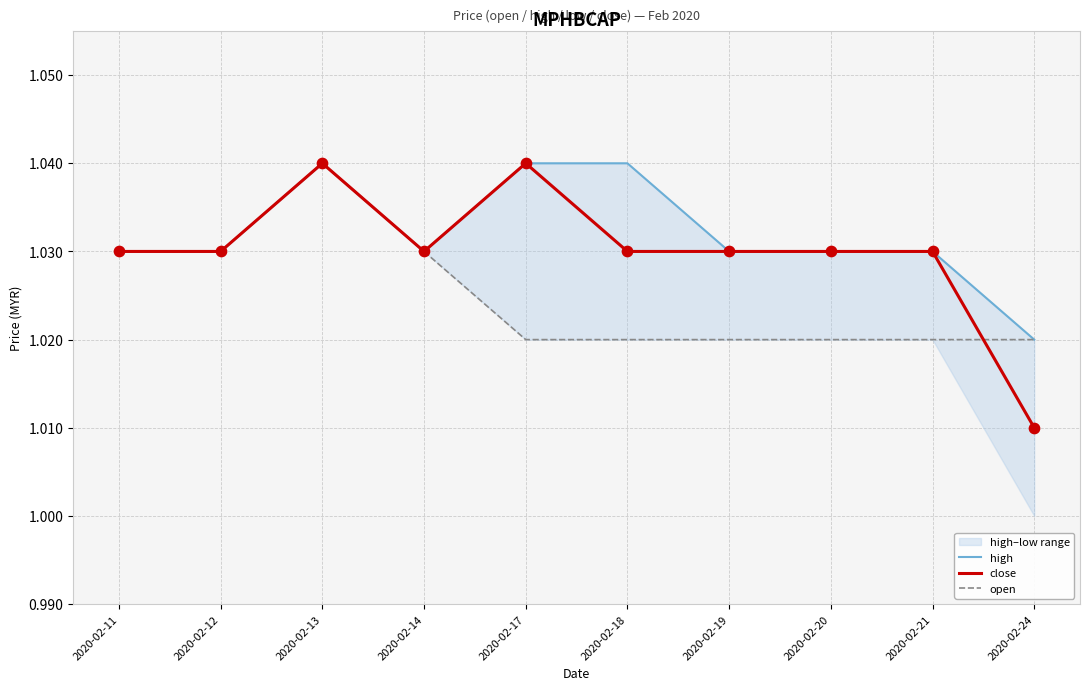

Which series has the largest Y range (max minus min)?

close